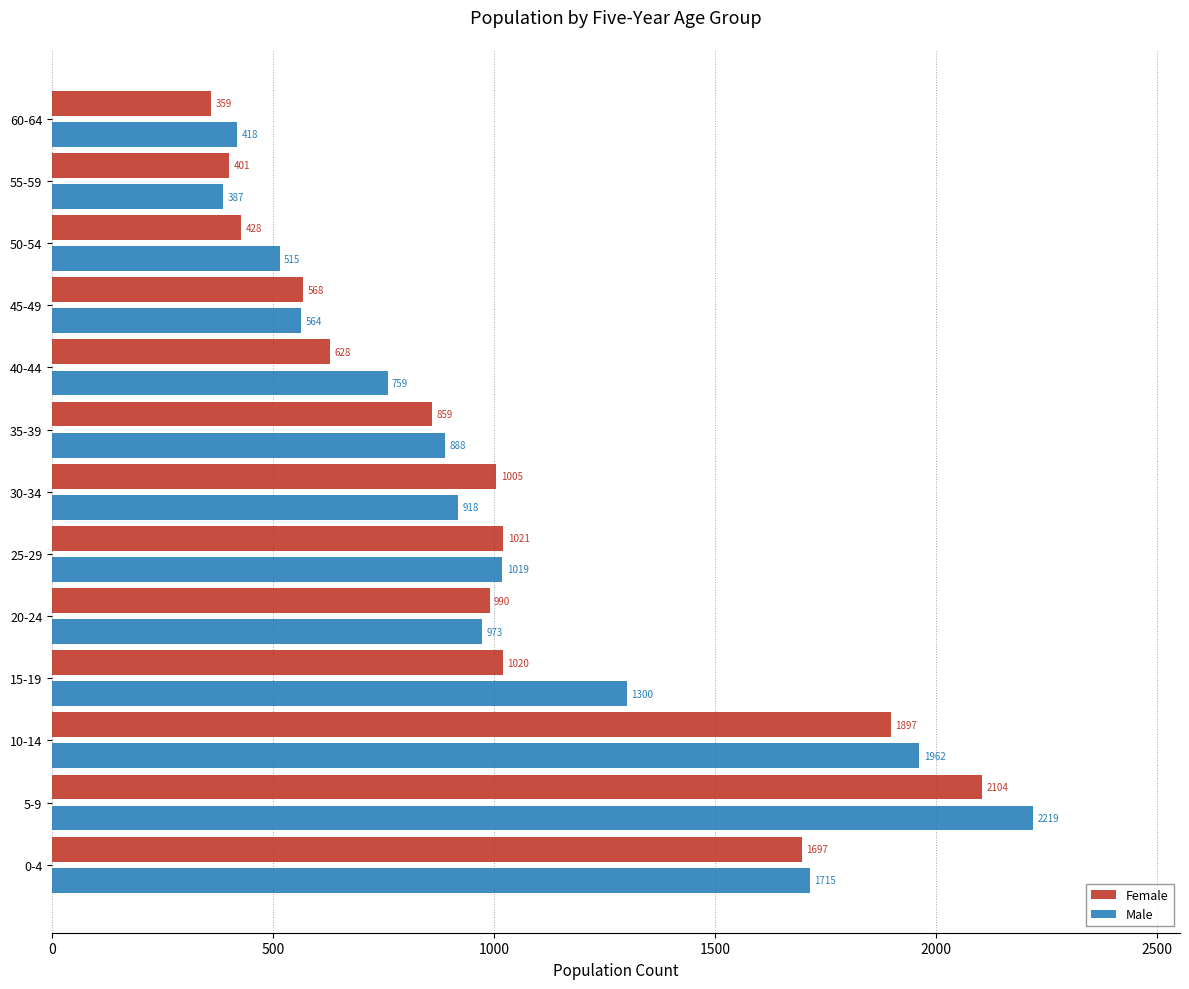

What is the difference between the second highest and minimum values in the Female series?

1538